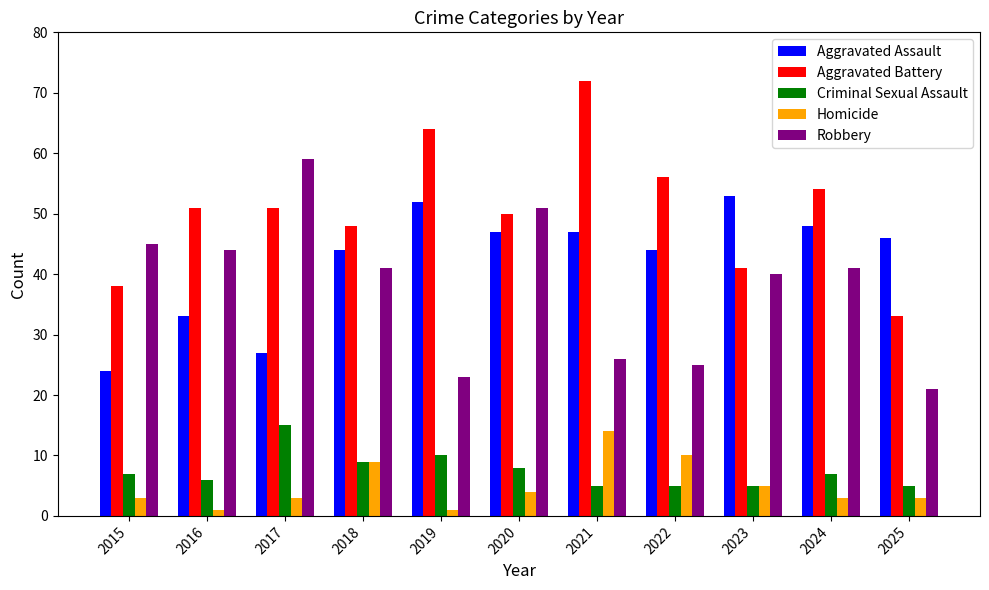

At 2024, list the series in order from largest to smallest.

Aggravated Battery, Aggravated Assault, Robbery, Criminal Sexual Assault, Homicide